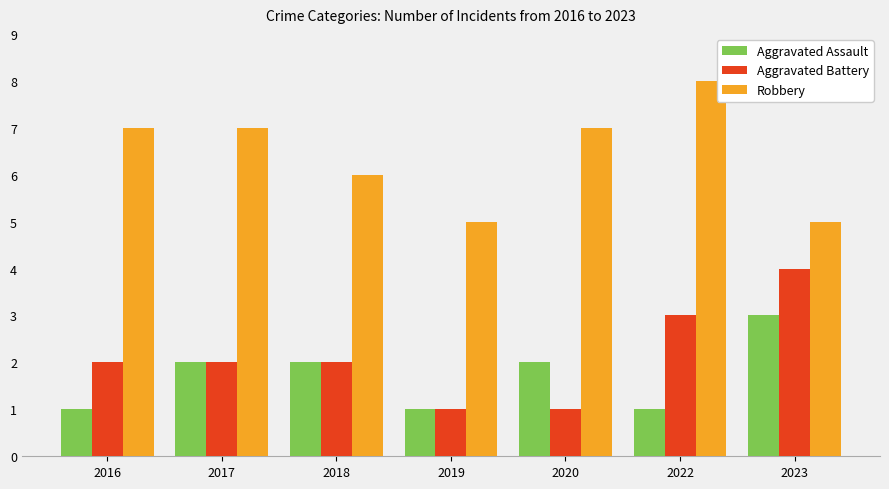

Is it true that Aggravated Assault equals 2 at 2018?

True